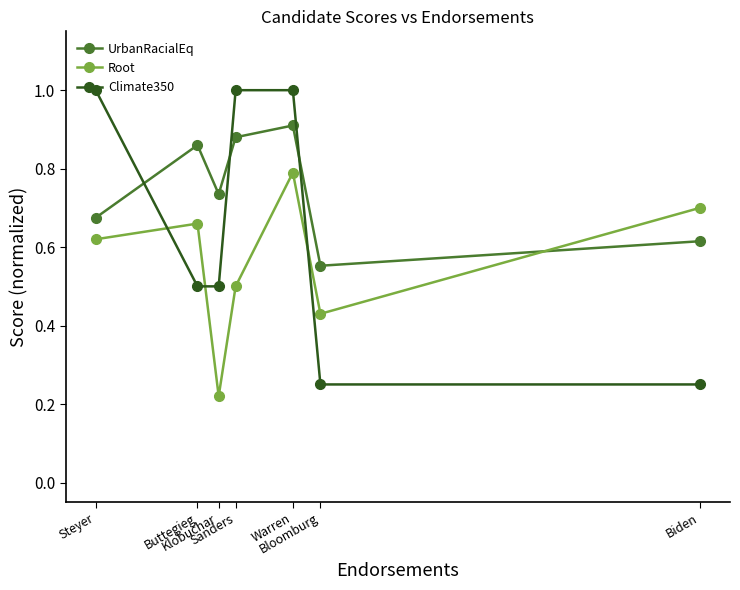

Is it true that Root equals 1.4 at Warren?

False